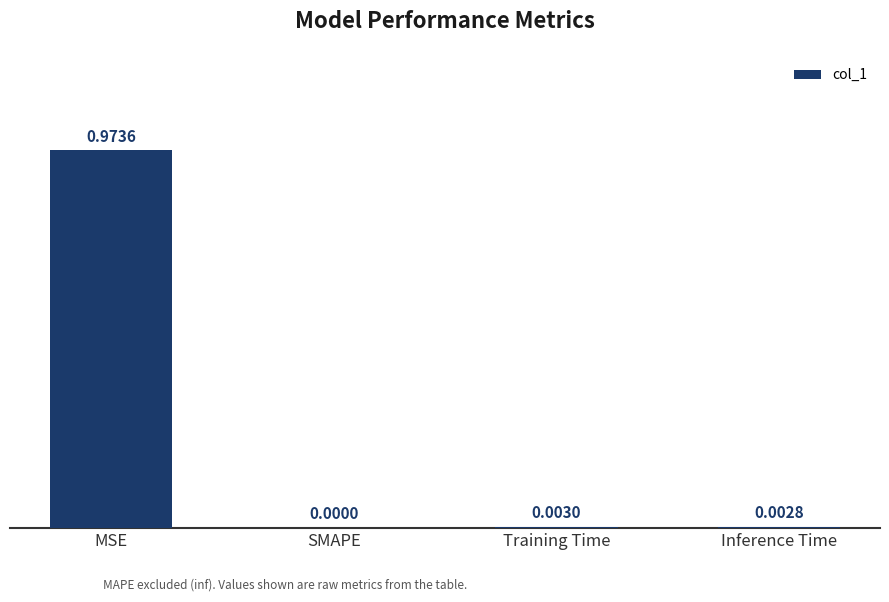

Between SMAPE and MSE, which is larger?

MSE